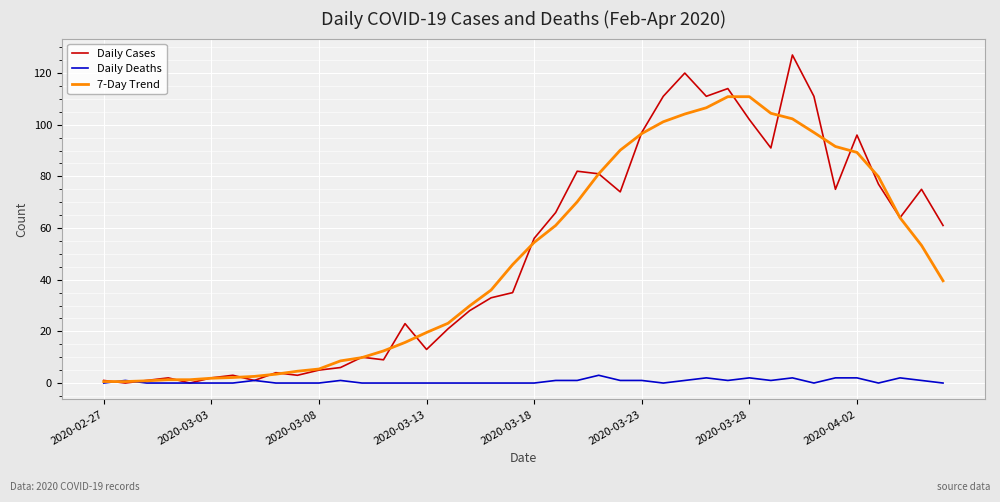

Which series has the widest spread of values?

Daily Cases